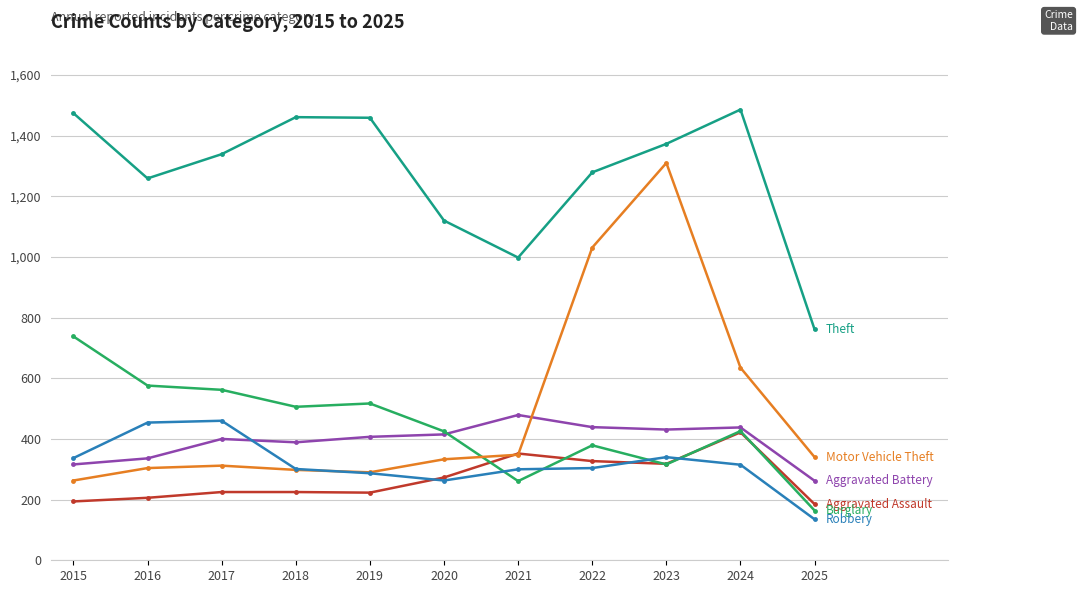

Which label corresponds to the smallest value in the chart?

2025